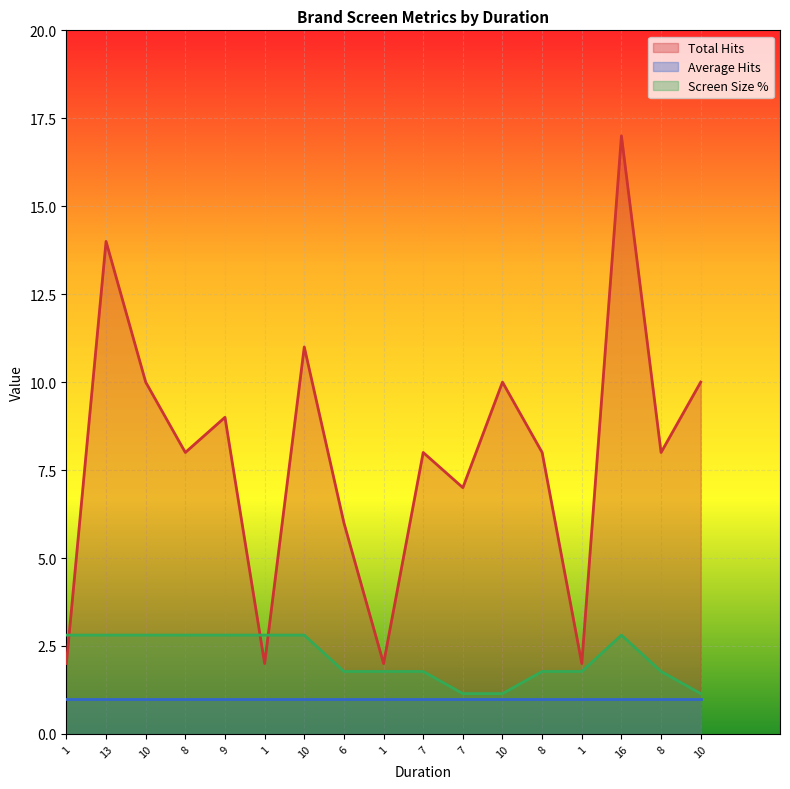

True or false: Screen Size % and Total Hits intersect in this chart.

True